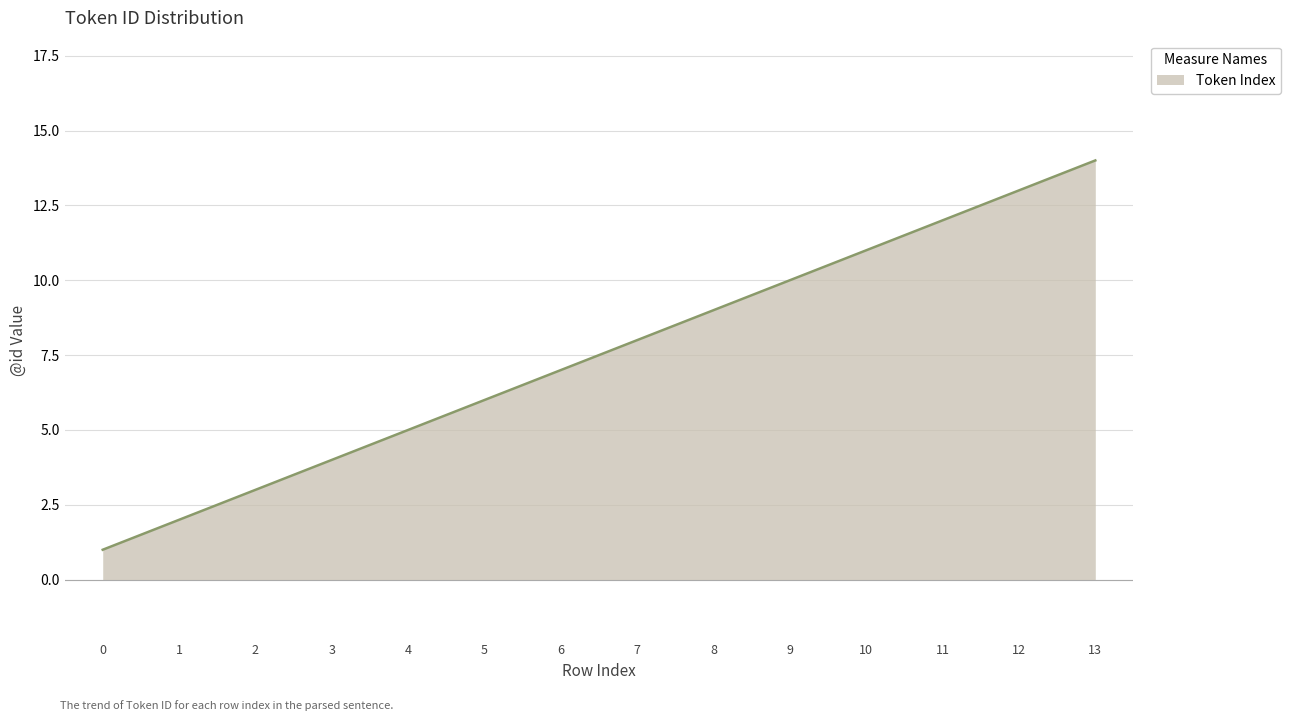

How many lines are shown in the chart?

1